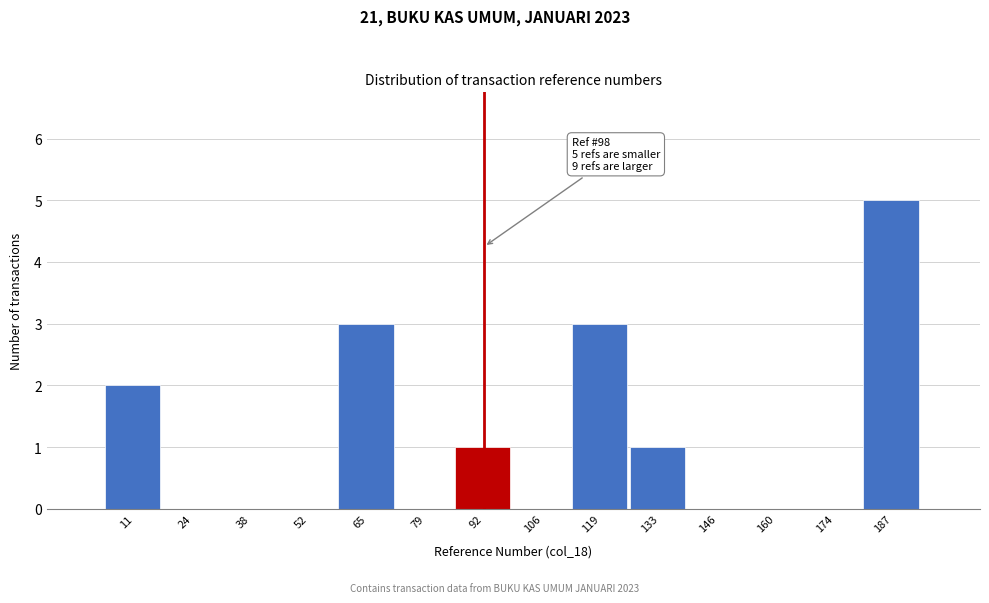

Which range on the x-axis has the tallest bar?

180 to 194